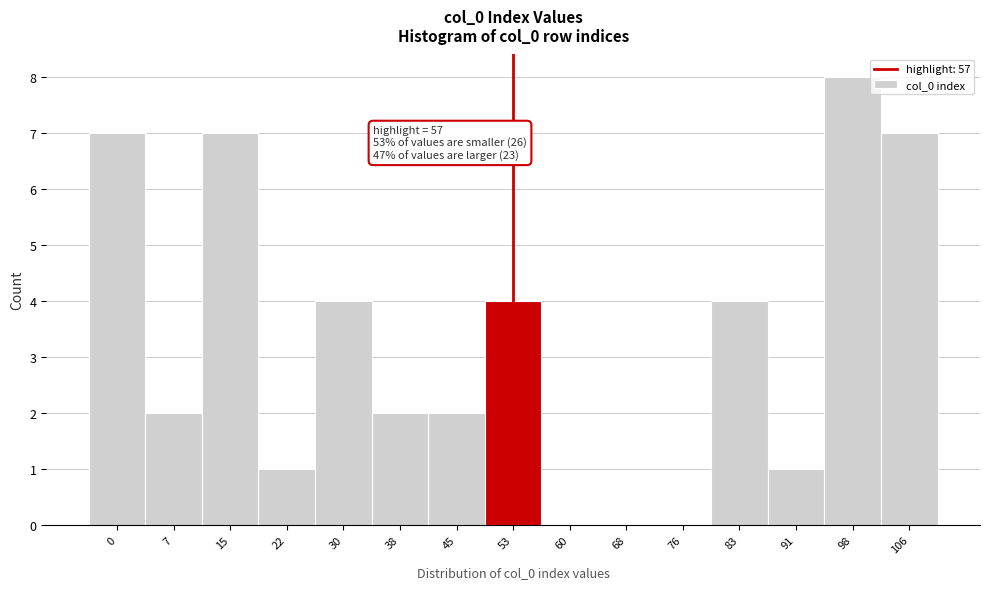

Reading left to right, what are all the values shown in this chart?

0=7	7=2	15=7	22=1	30=4	38=2	45=2	53=4	60=0	68=0	76=0	83=4	91=1	98=8	106=7